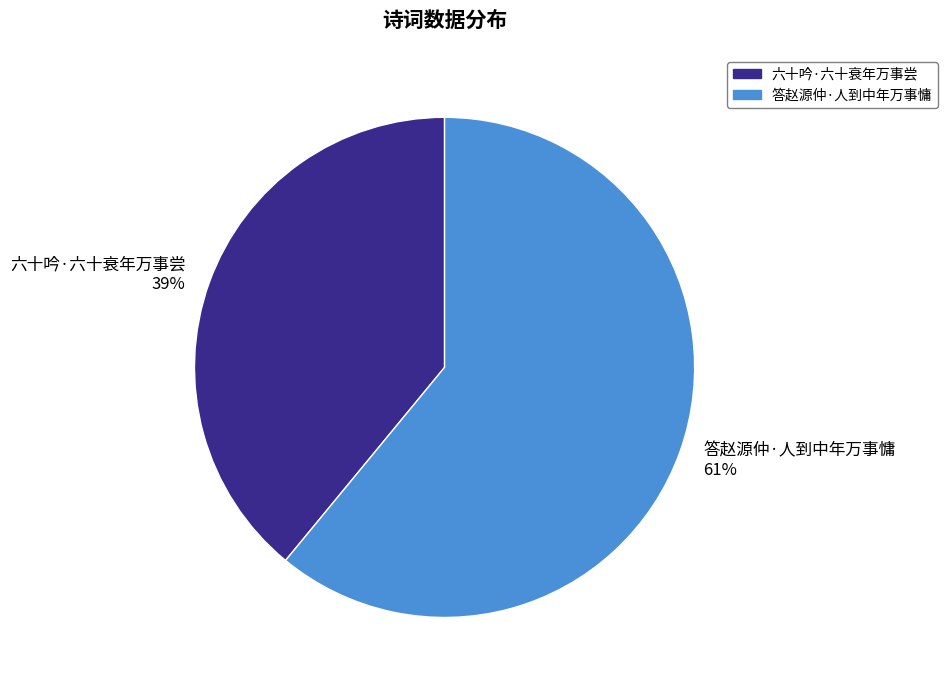

To the nearest percent, what percentage of the pie is 六十吟·六十衰年万事尝?

39%